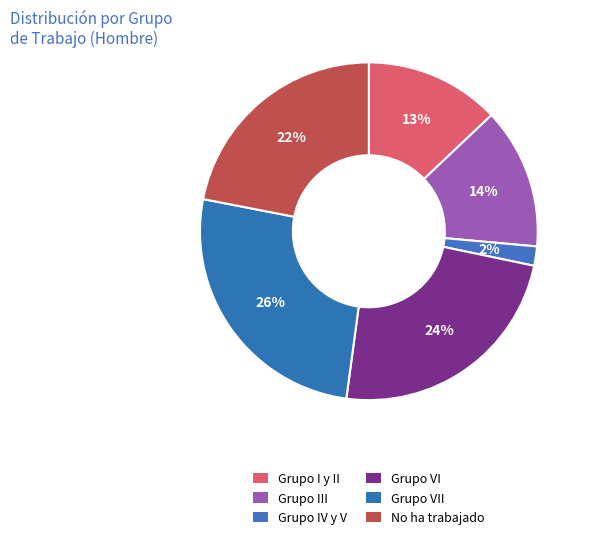

How many segments does this pie chart have?

6